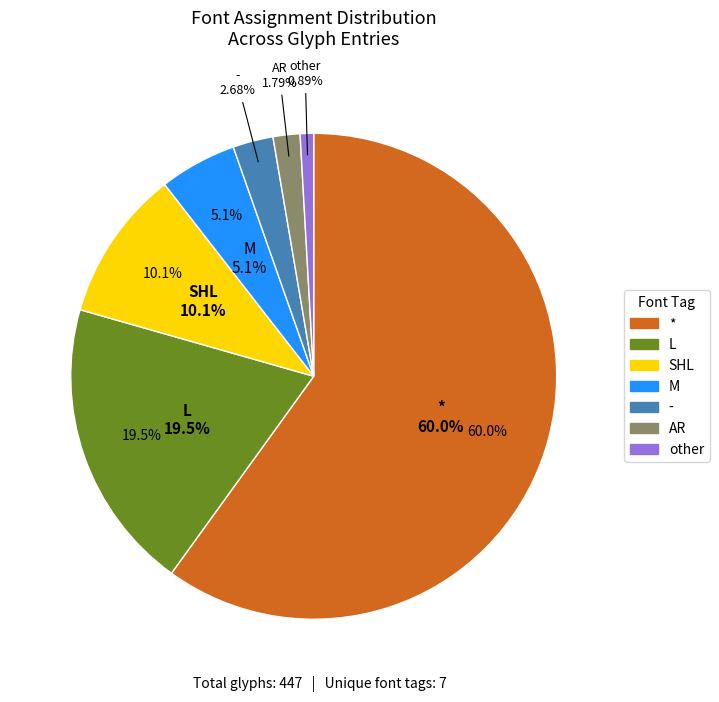

How many slices are in this pie chart?

7